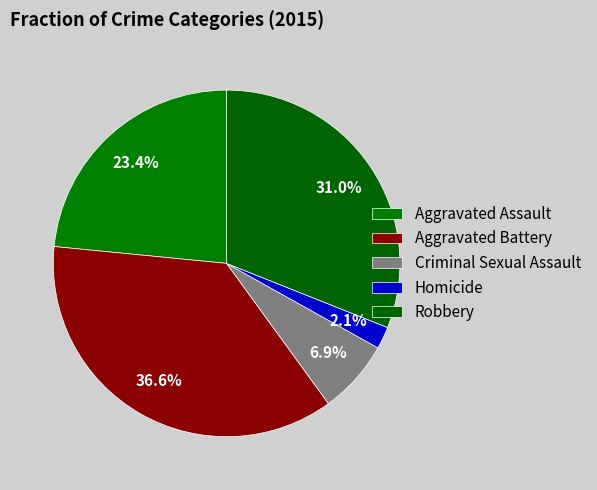

True or false: Criminal Sexual Assault accounts for 7% of the total.

True